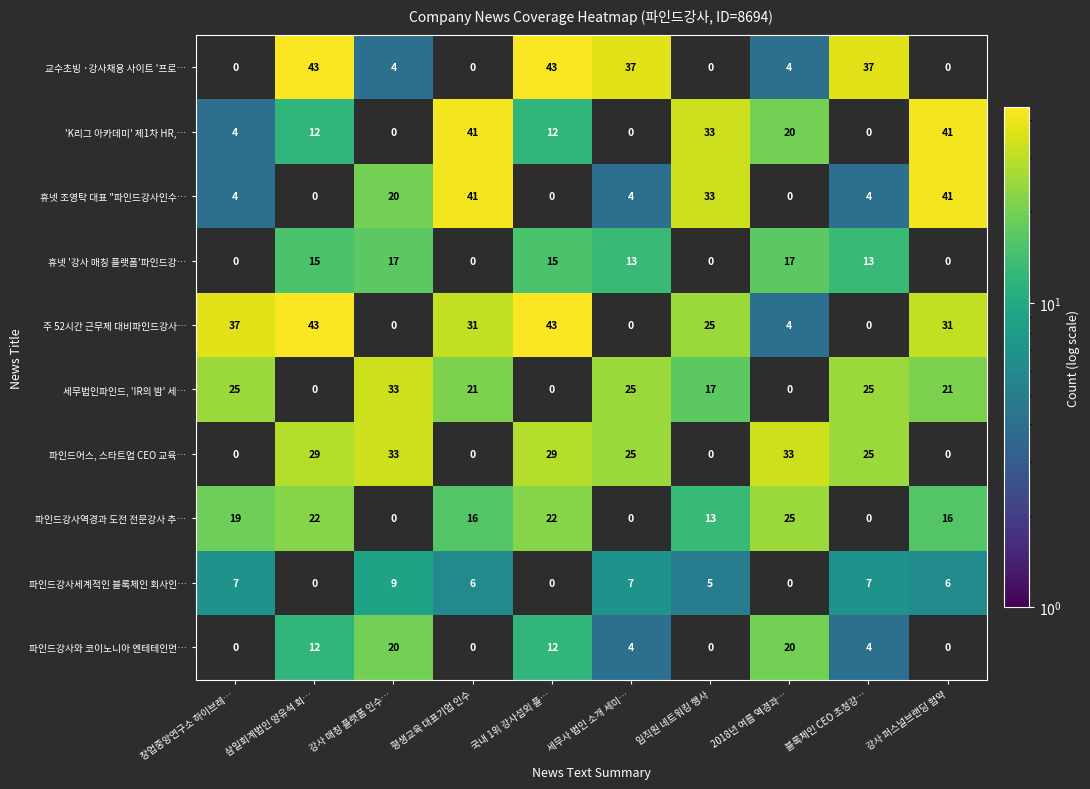

Is it true that 파인드강사역경과 도전 전문강사 추… equals 16 at 평생교육 대표기업 인수?

True